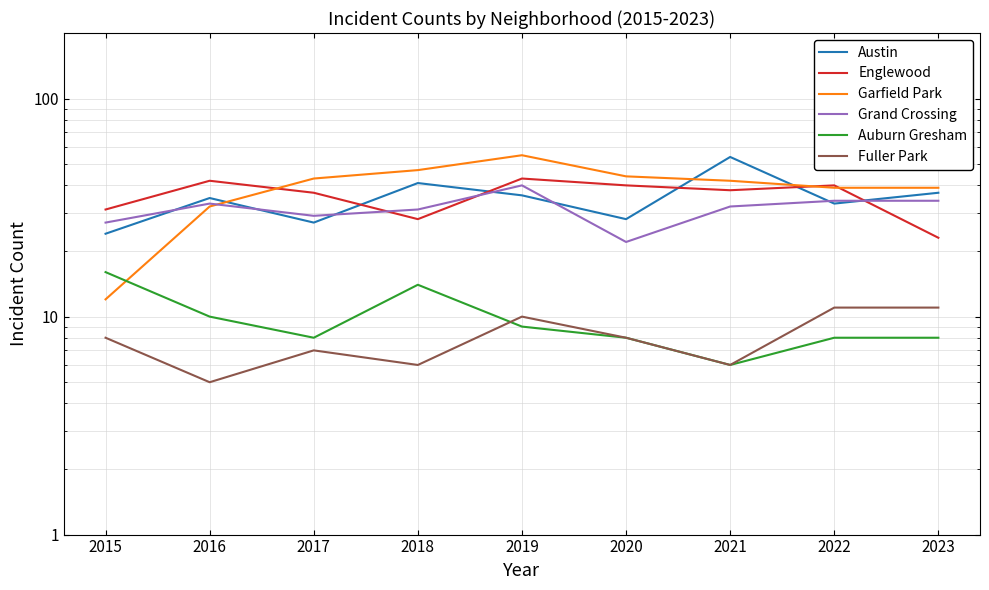

At 2019, list the series in order from smallest to largest.

Auburn Gresham, Fuller Park, Austin, Grand Crossing, Englewood, Garfield Park